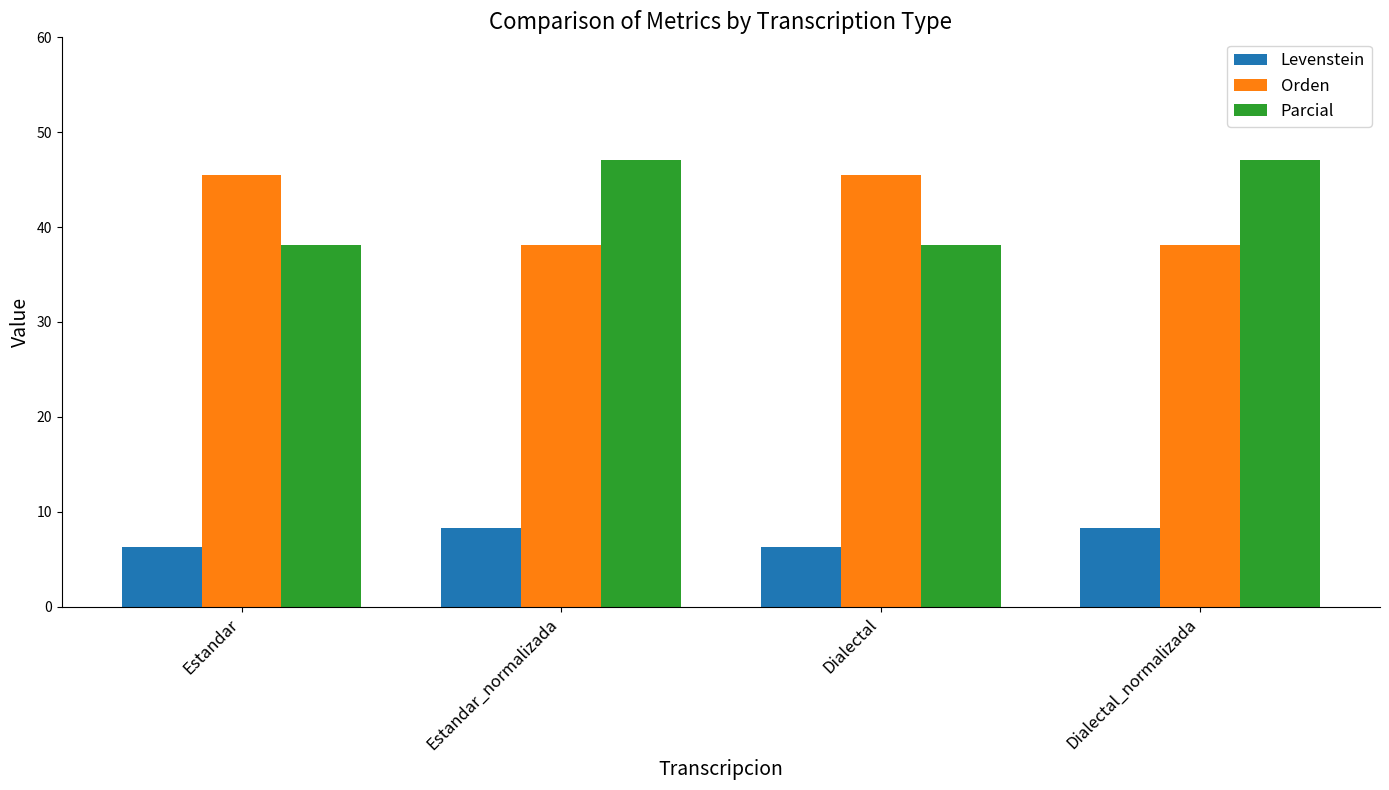

Rank the series by their maximum value, from lowest to highest.

Levenstein, Orden, Parcial